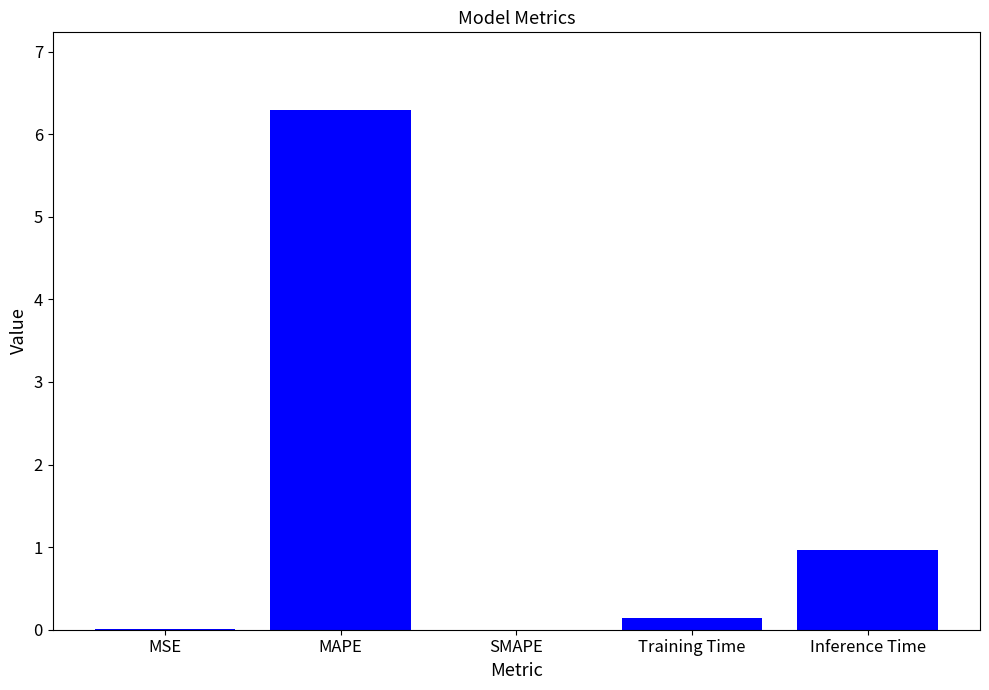

Are the bars horizontal?

No